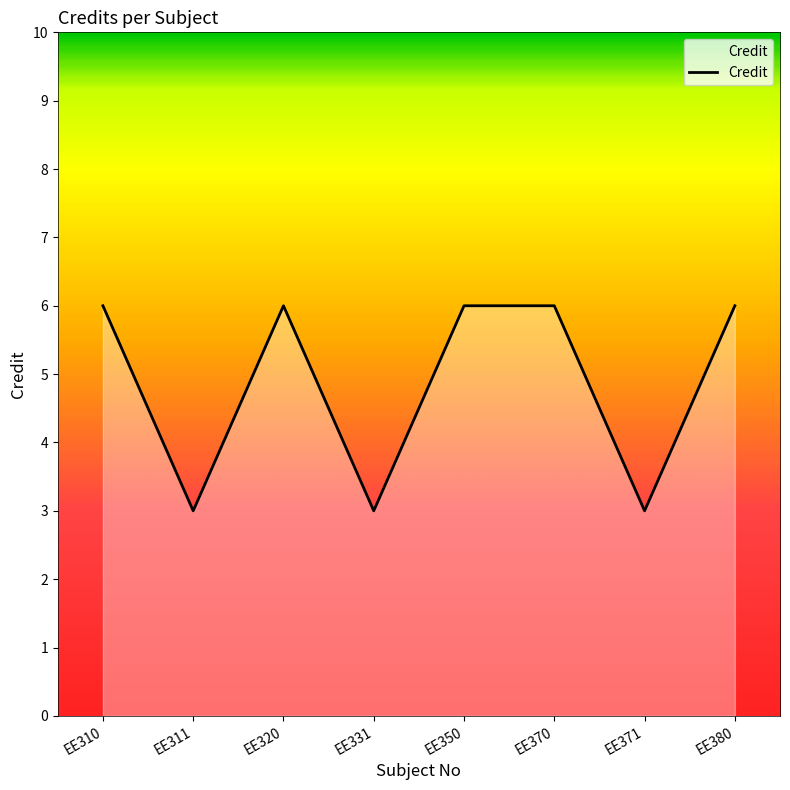

At which category does the data reach its first local peak?

EE320